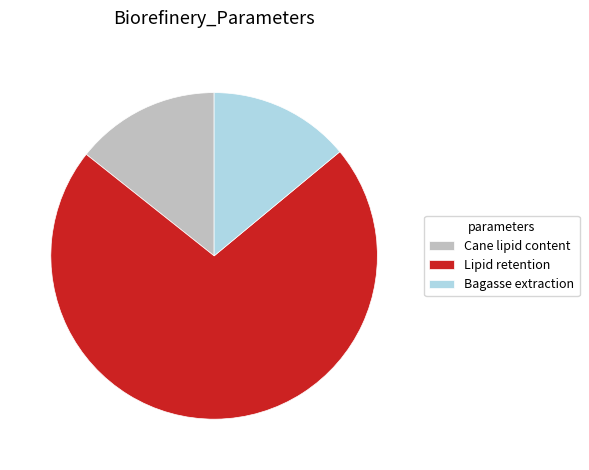

Which category has the biggest portion of the pie?

Lipid retention